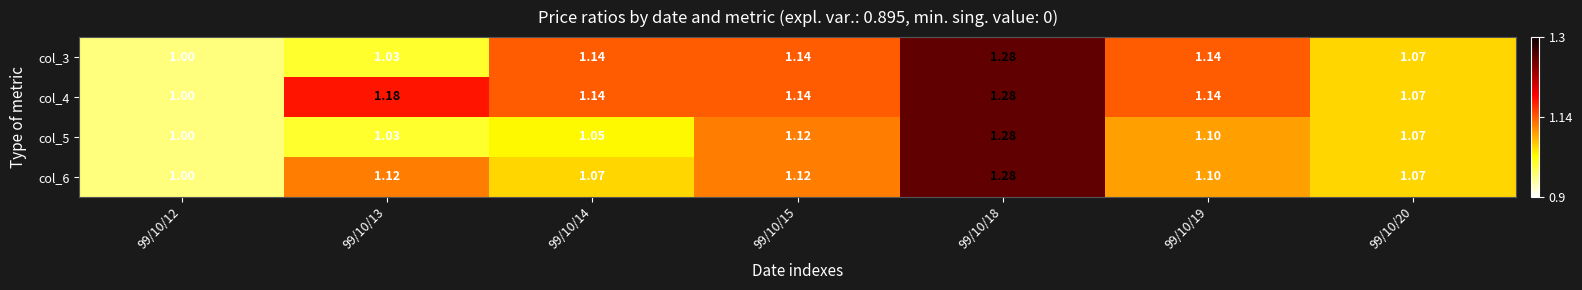

At 99/10/15, list the series in order from smallest to largest.

col_5, col_6, col_3, col_4